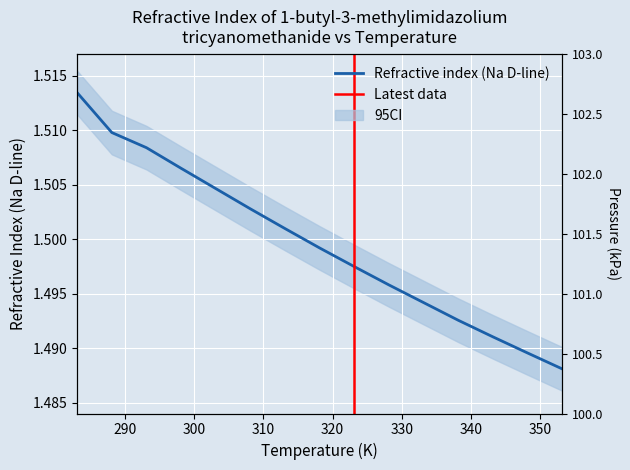

What is the label of the 8th point from the right?

318.15